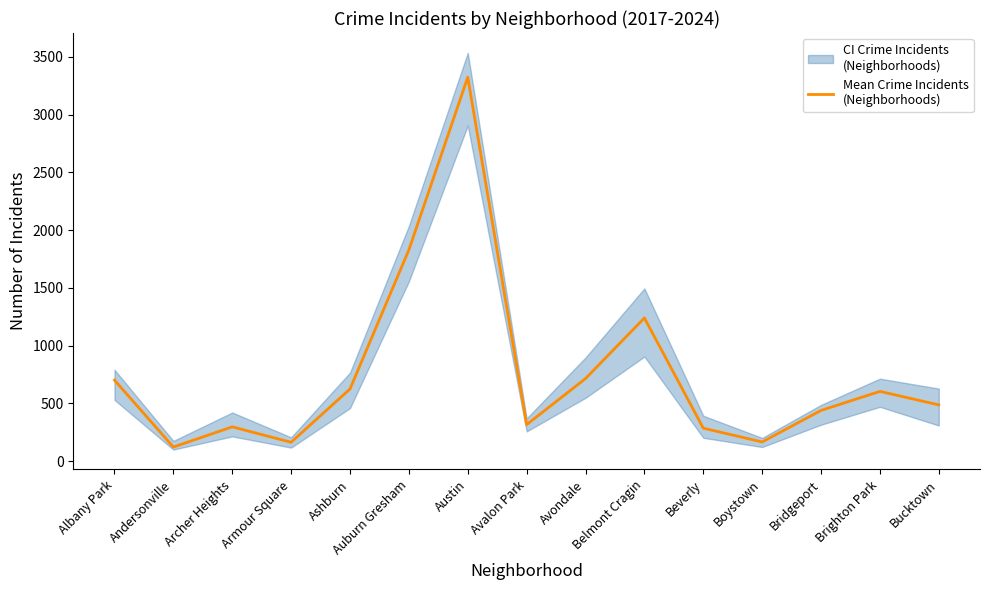

What is the difference between the maximum and minimum values?

3201.5